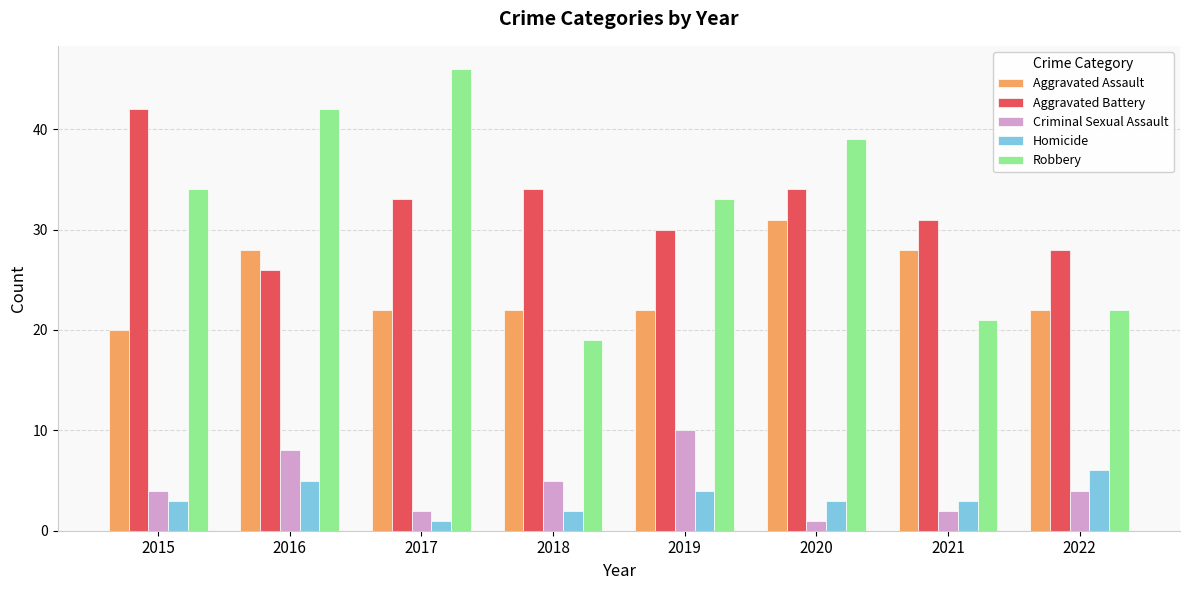

What is the spread (max minus min) of values at 2022?

24